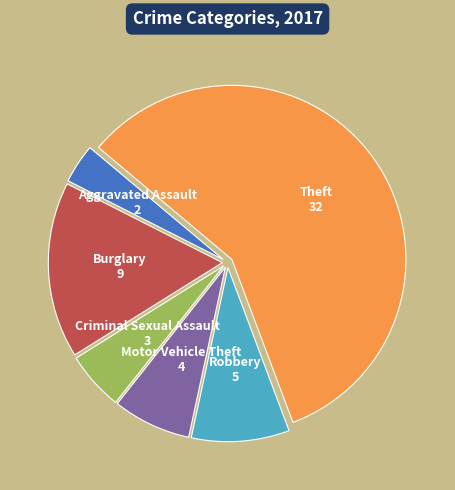

Which has a higher value, Aggravated Assault or Motor Vehicle Theft?

Motor Vehicle Theft